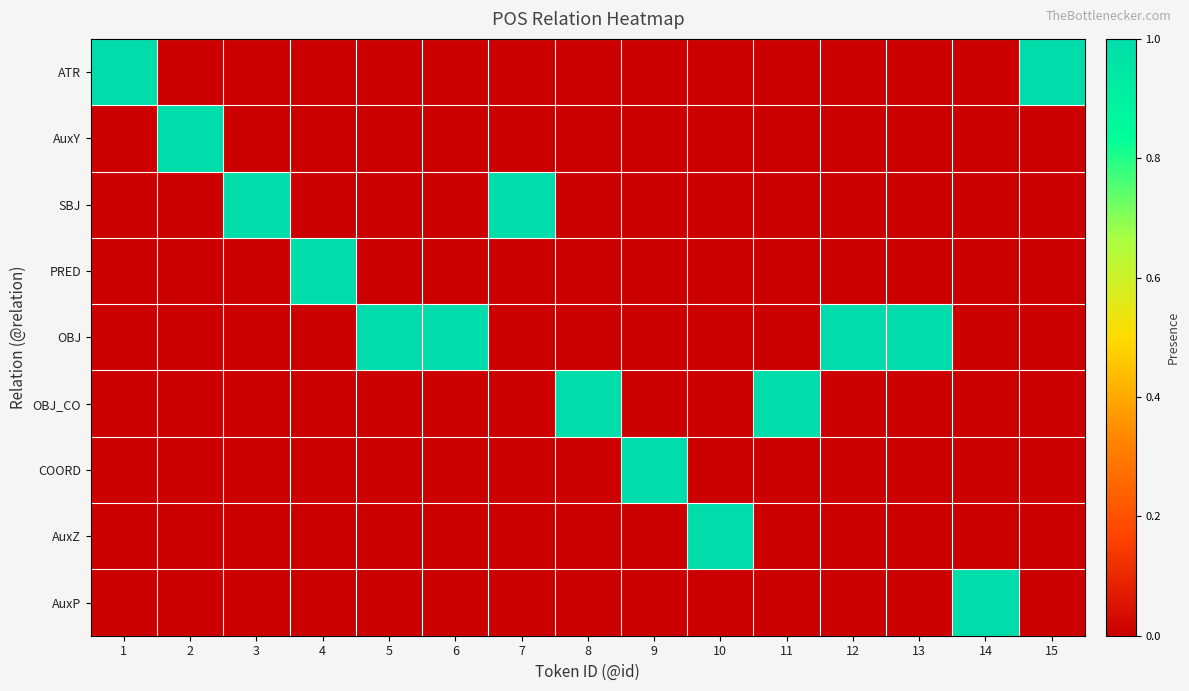

How many data points does each series have?

15